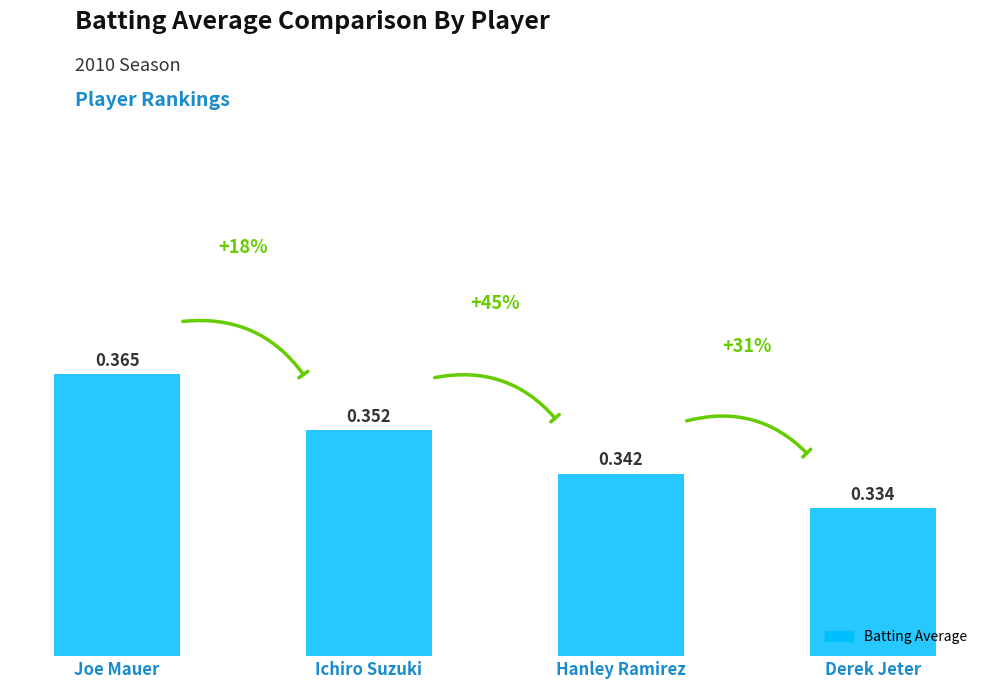

Which label corresponds to the largest value in the chart?

Joe Mauer